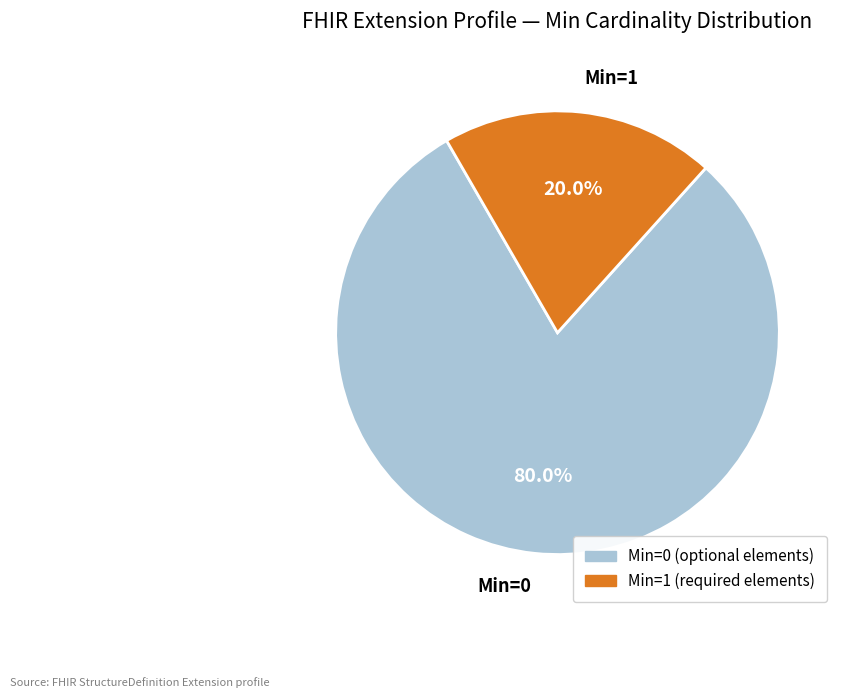

Which slice is the largest?

Min=0